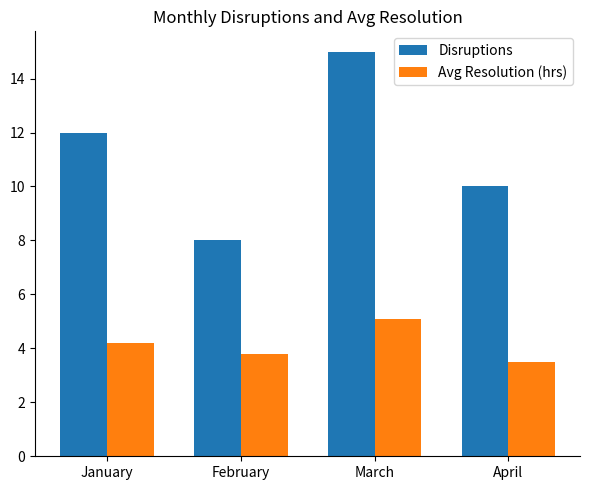

Reading left to right, list all the values displayed in this chart.

Disruptions: 12.0	8.0	15.0	10.0
Avg Resolution (hrs): 4.2	3.8	5.1	3.5